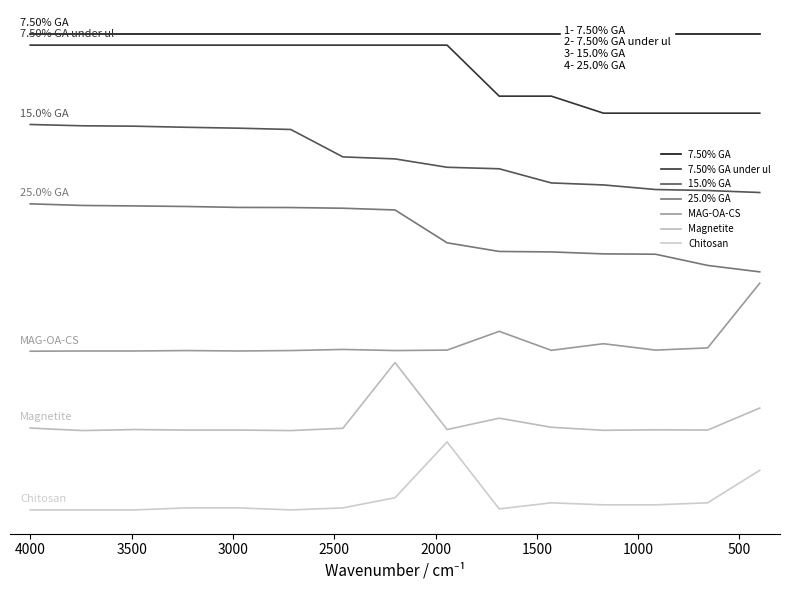

True or false: MAG-OA-CS has more than 0 interior local peaks.

True